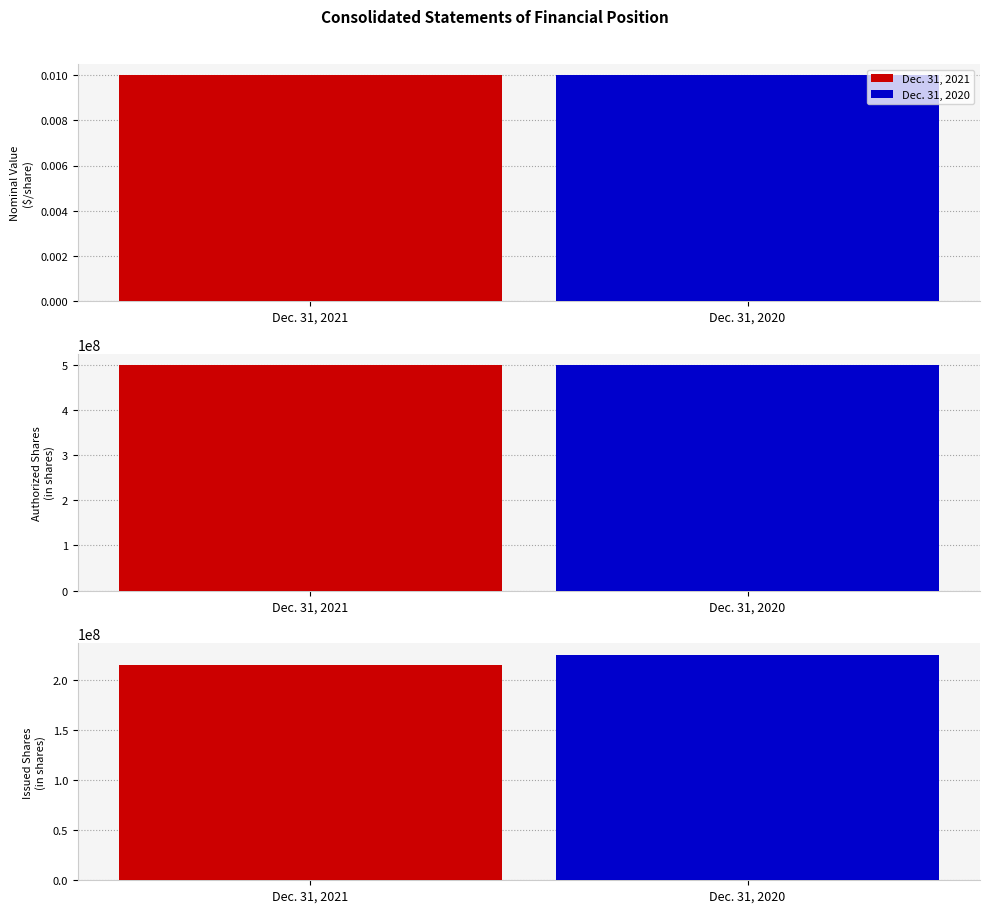

What is the maximum value shown in the chart?

500000000.0